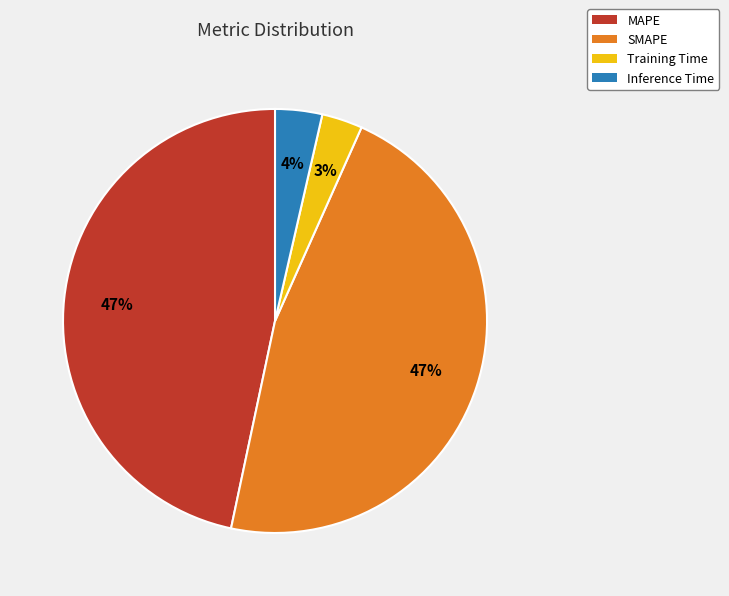

To the nearest percent, what is the combined percentage of Inference Time and MAPE?

50%